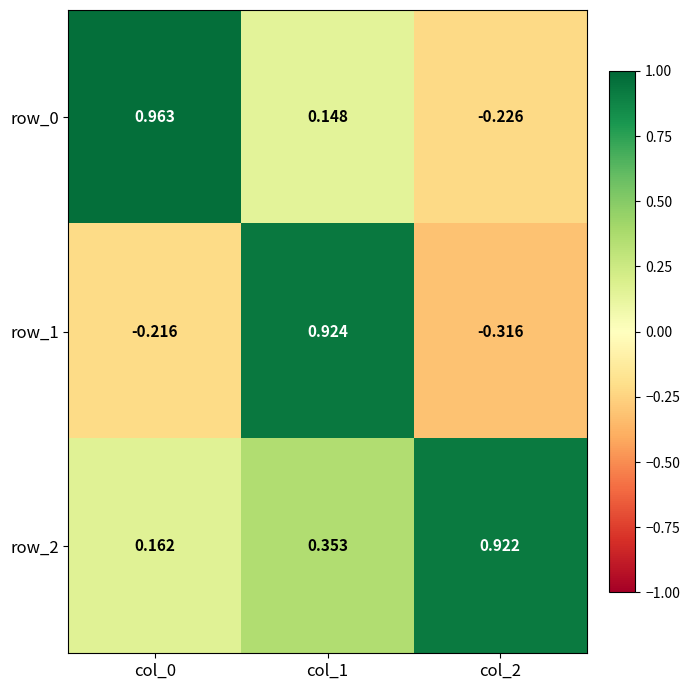

What is the sum of the row_2 values at col_2 and col_1?

1.3